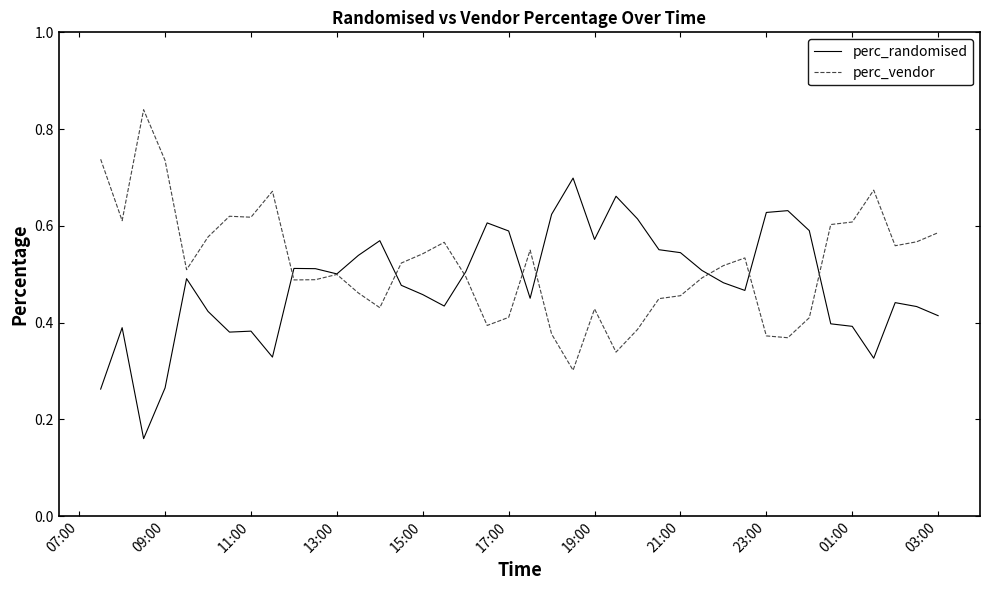

Rank the series by their maximum value, from lowest to highest.

perc_randomised, perc_vendor